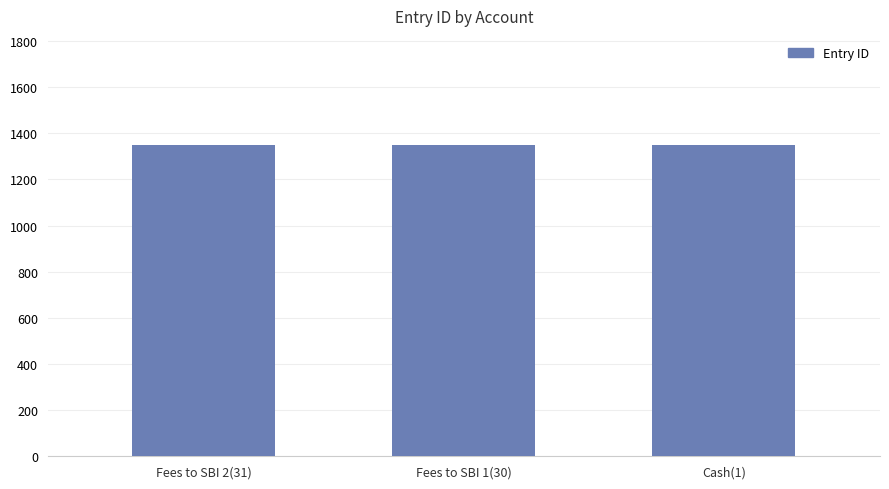

What is the difference between the second highest and minimum values?

1